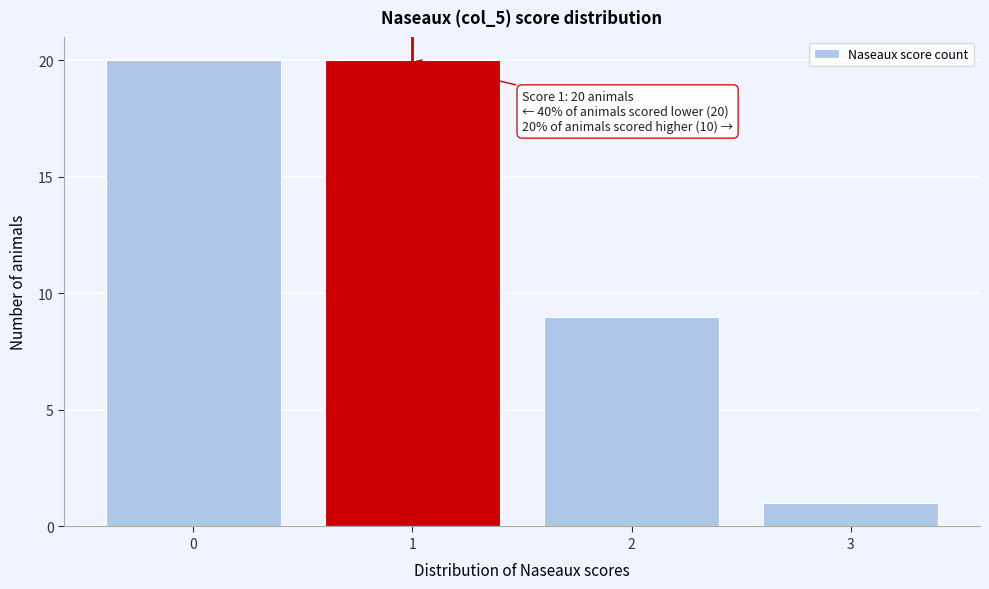

Reading right to left, list all the values displayed in this chart.

1	9	20	20